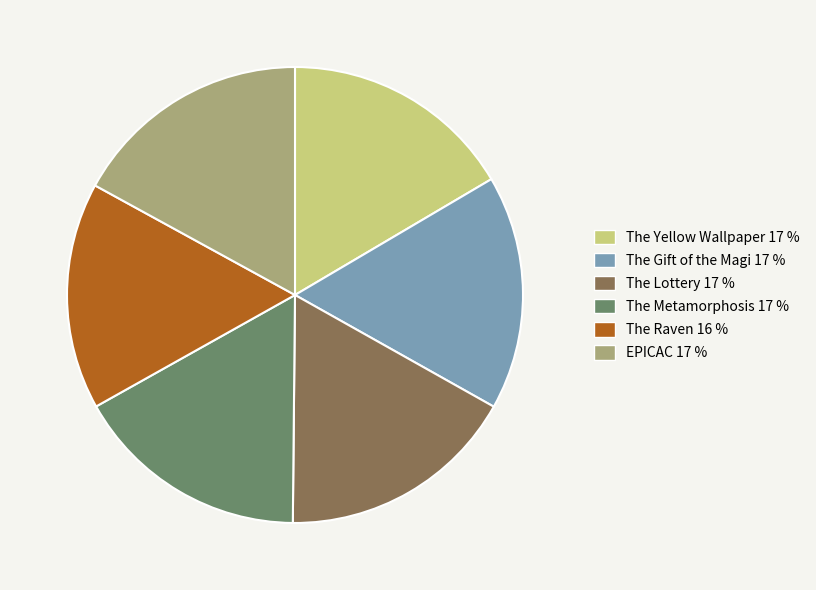

Approximately how many times larger is the value at The Lottery compared to The Yellow Wallpaper?

1.0